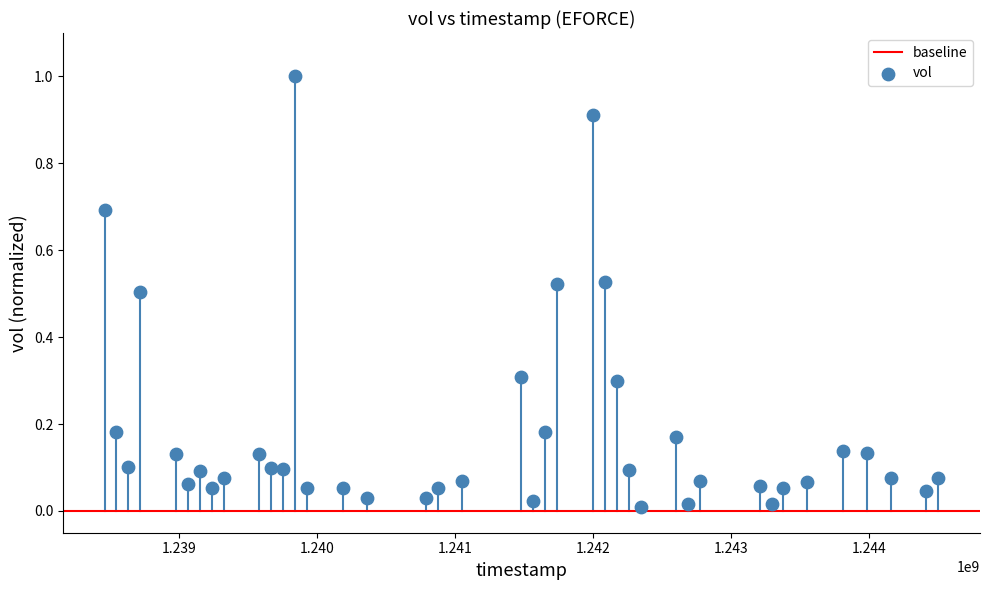

What is the range of Y values (max minus min)?

1.0